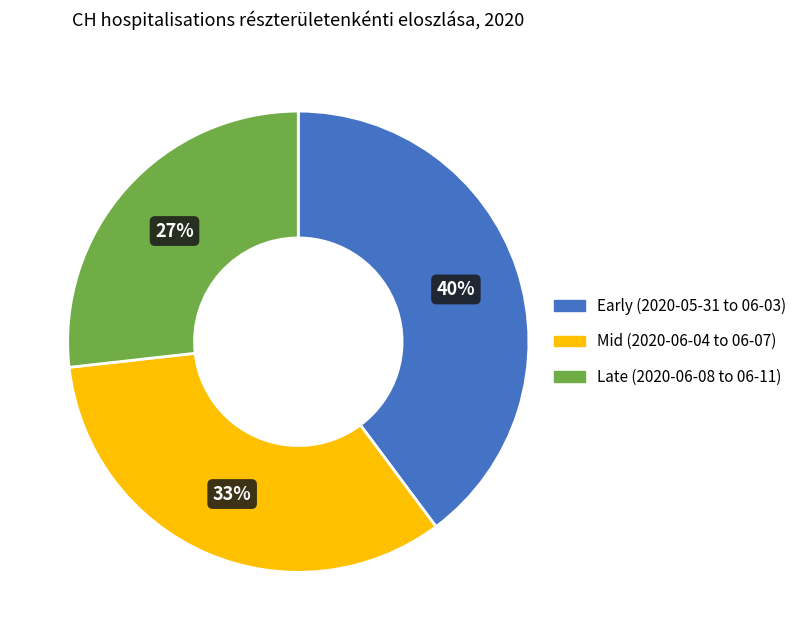

Does any single category account for the majority?

No